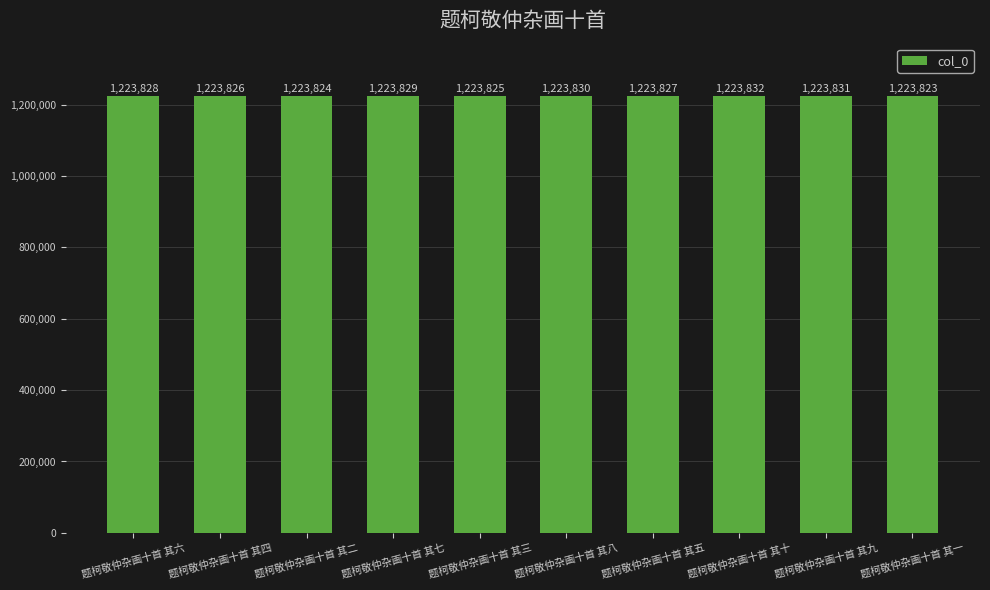

How many data points are less than 1223828?

5